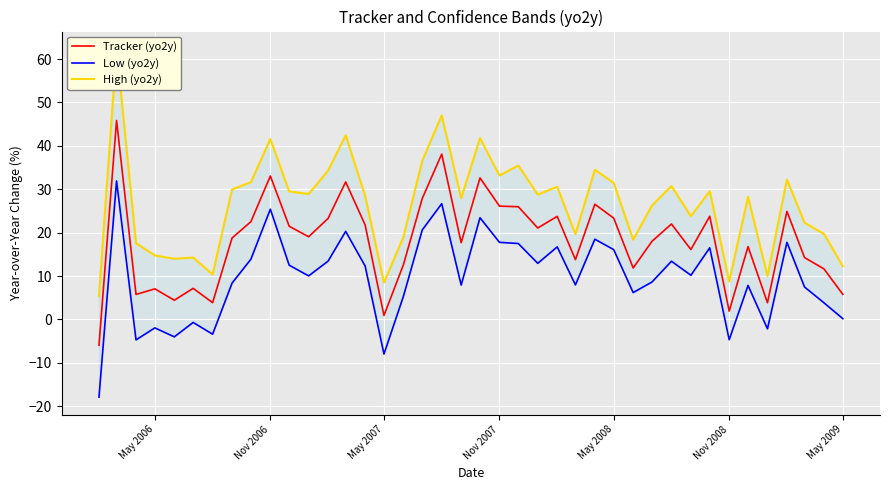

At how many categories does at least one series exceed 33?

10